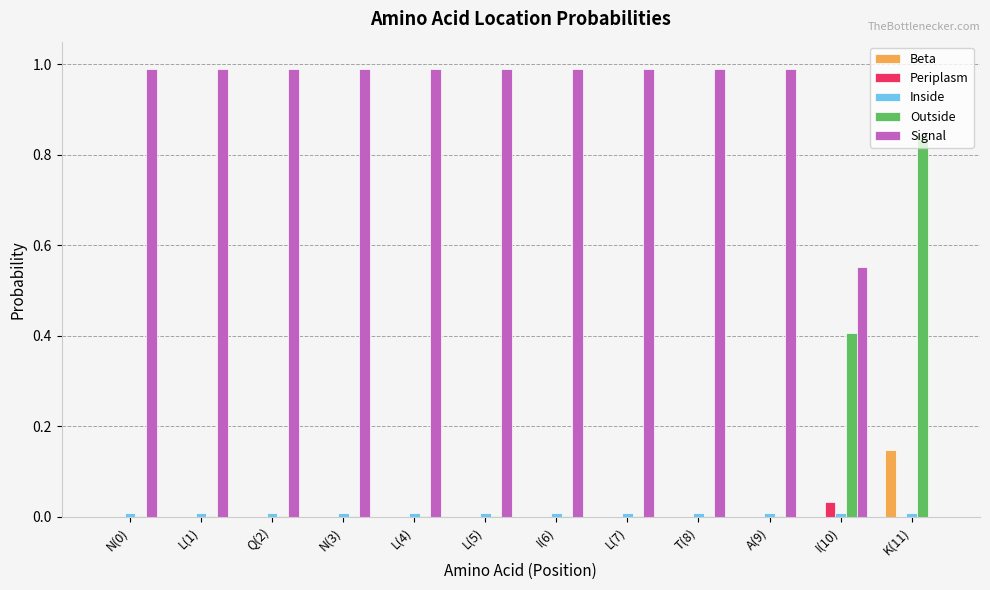

Is it true that Outside equals 0.0 at T(8)?

True